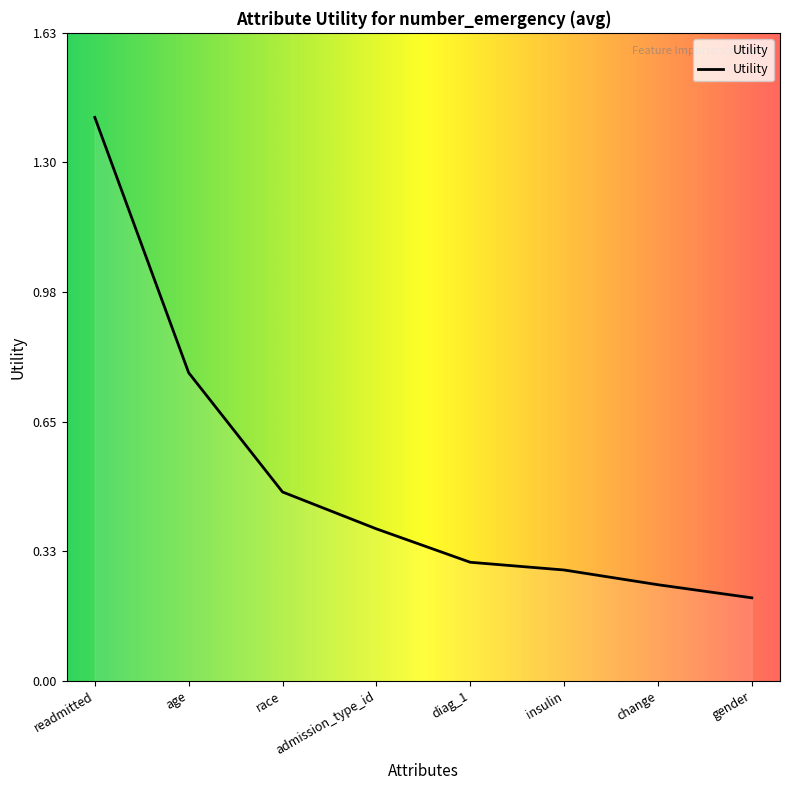

How many lines are shown in the chart?

1